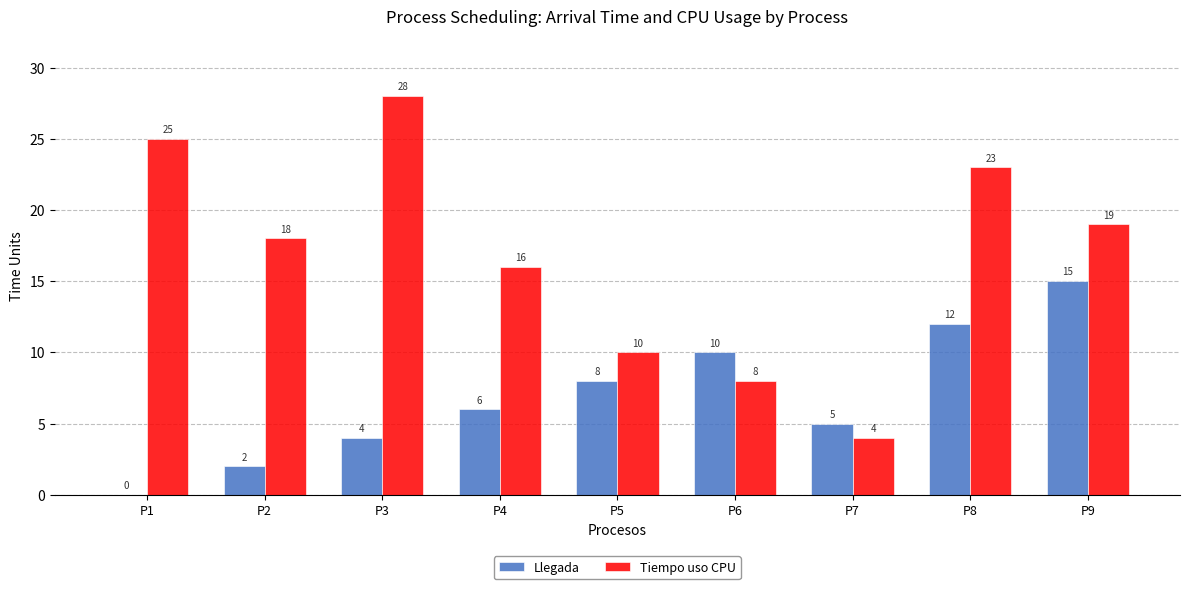

Which series has the largest total across all categories?

Tiempo uso CPU